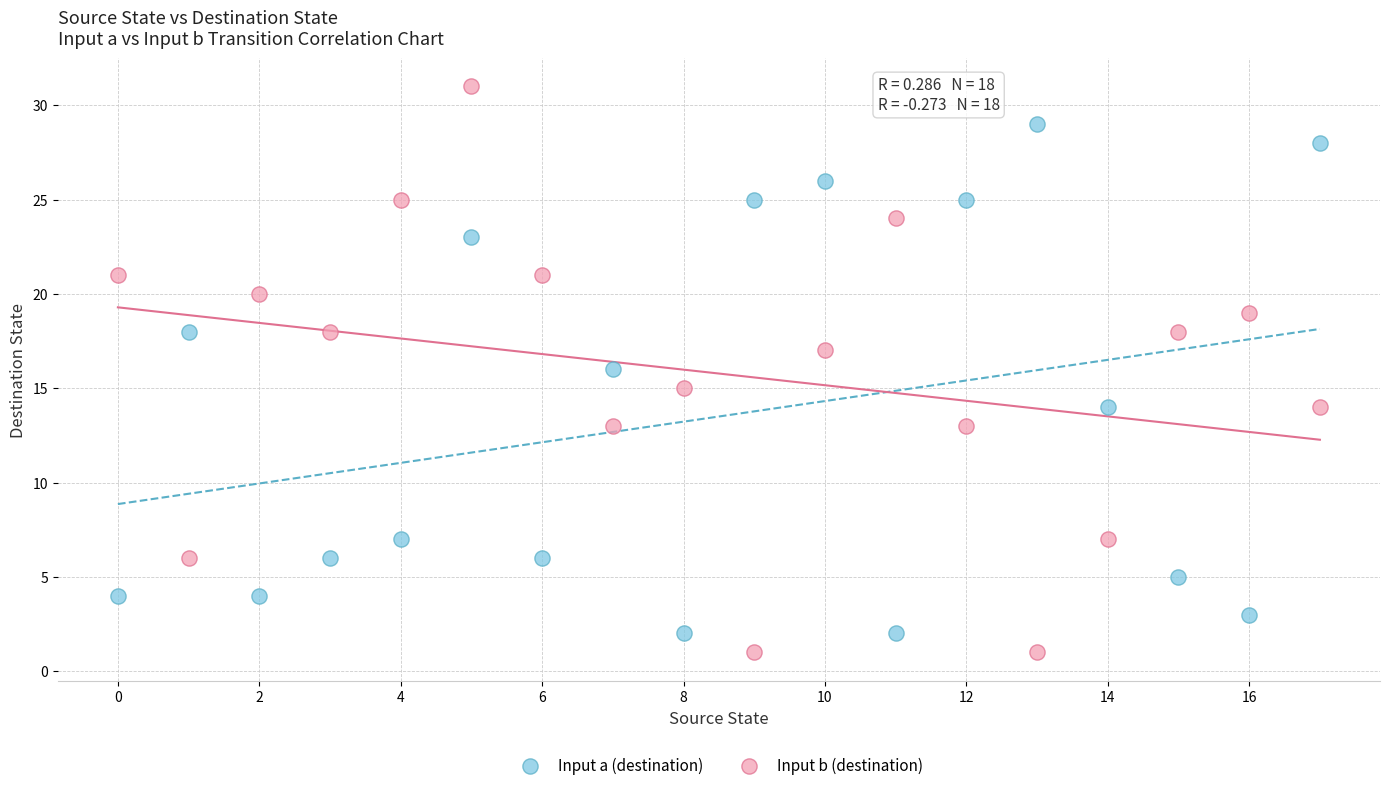

Which series reaches the maximum Y coordinate?

Input b (destination)